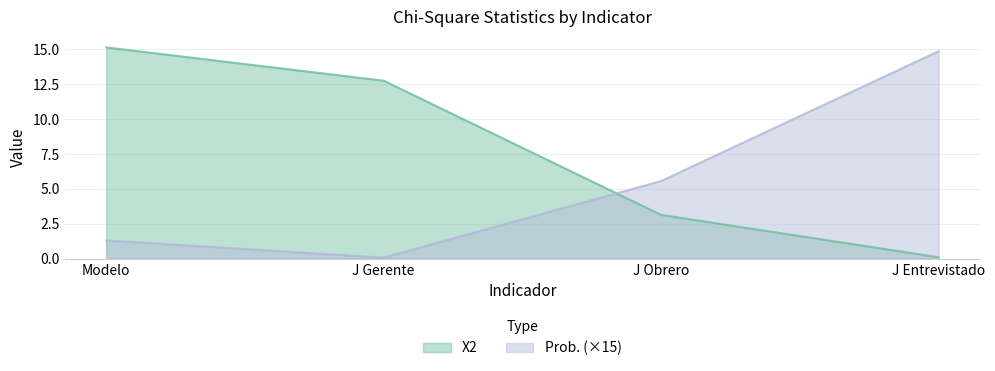

Which series has the largest total across all categories?

X2